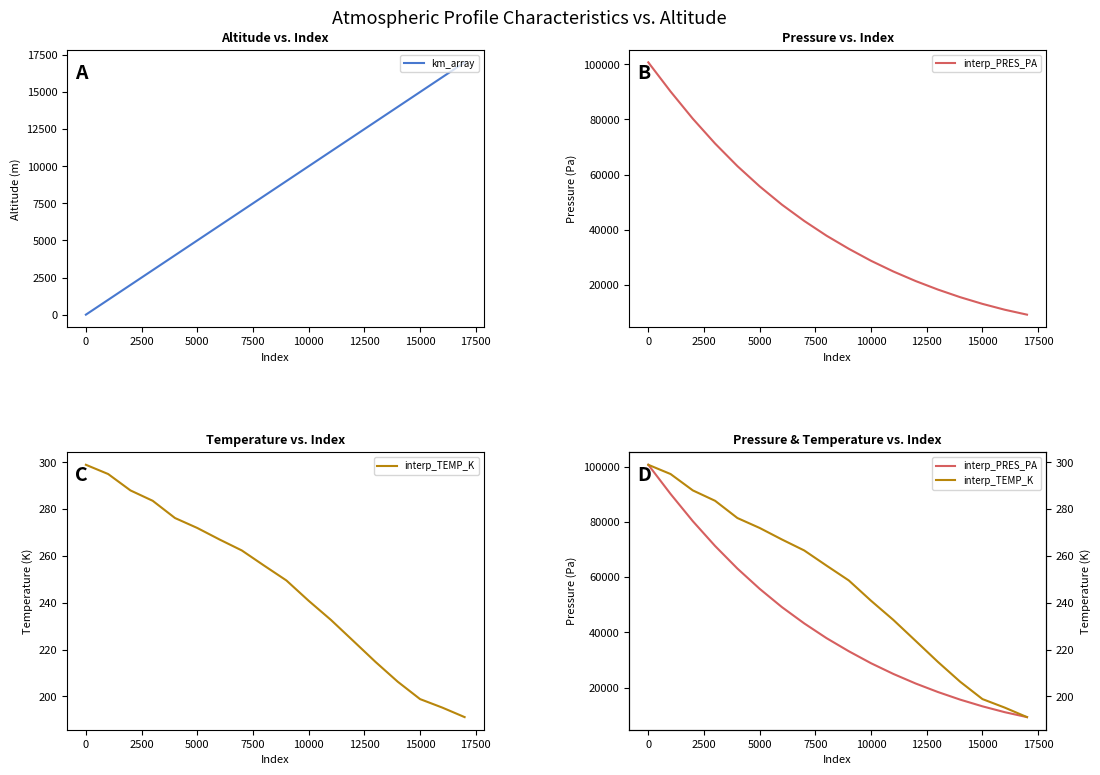

Does the chart display data point markers on the line(s)?

No